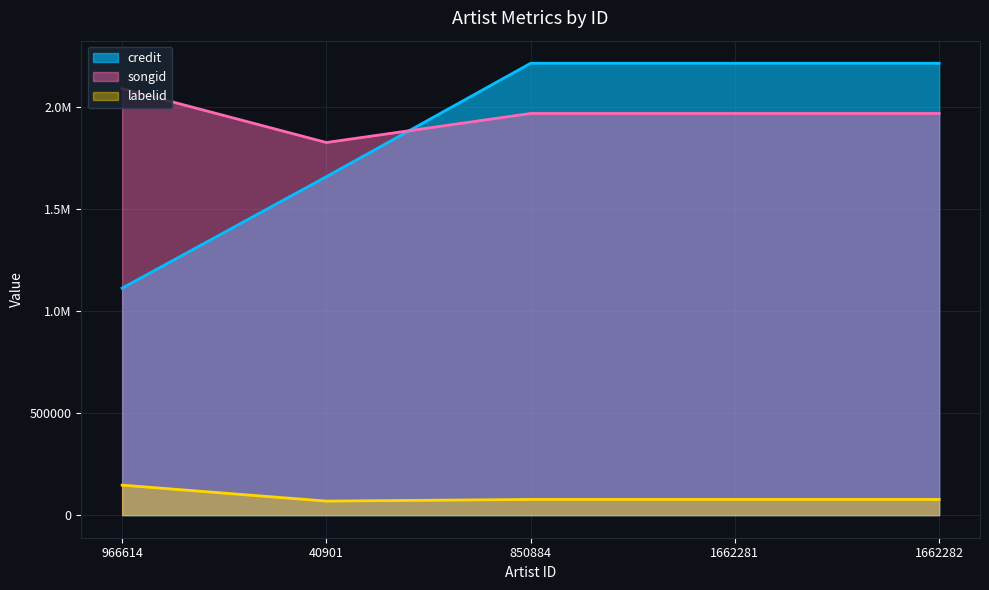

What are all the series names shown in the legend?

credit, songid, labelid